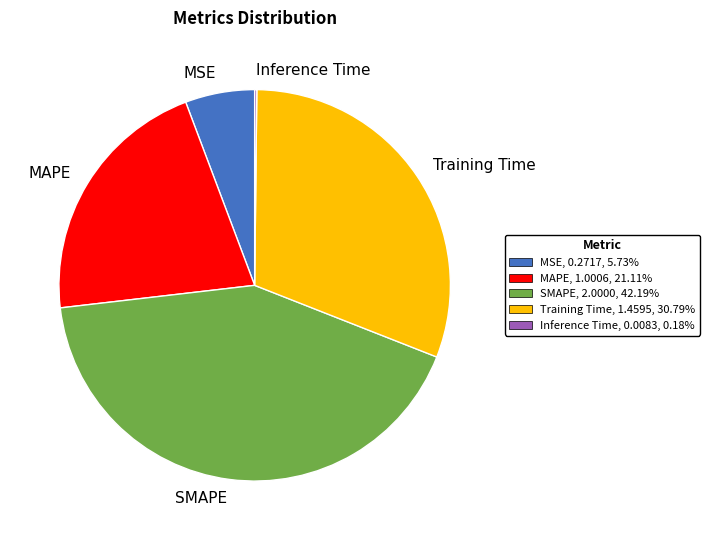

What is the ratio of the value at MSE to the value at MAPE?

0.3